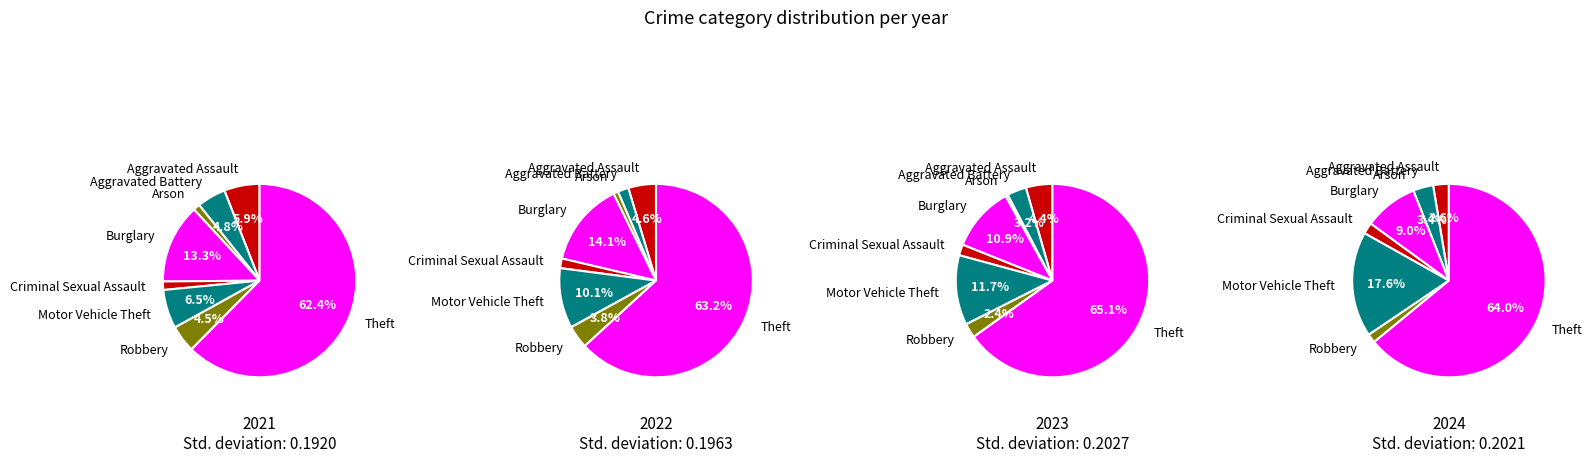

What percentage do Criminal Sexual Assault and Robbery together represent?

5.9%